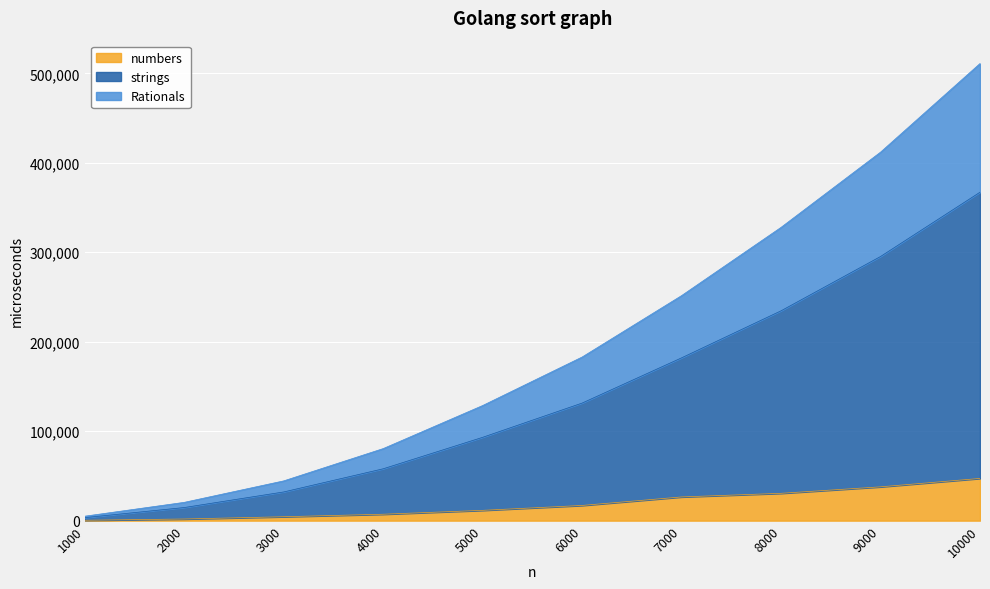

At which category is the sum across all series the highest?

10000